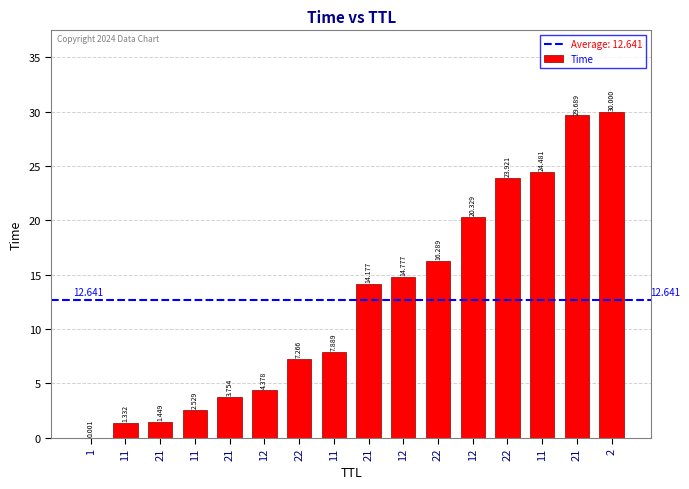

How many values exceed 14?

8